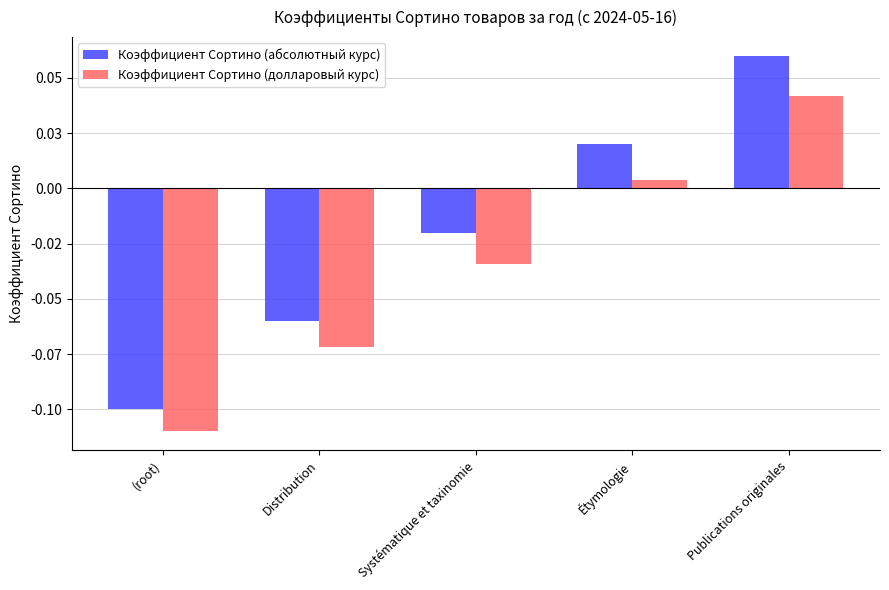

Does the chart contain any negative values?

Yes